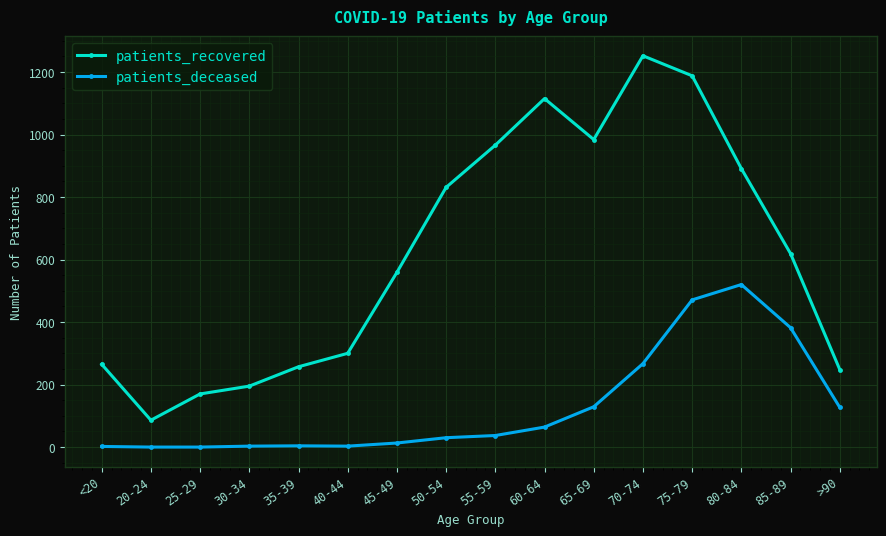

At which category is the sum across all series the highest?

75-79